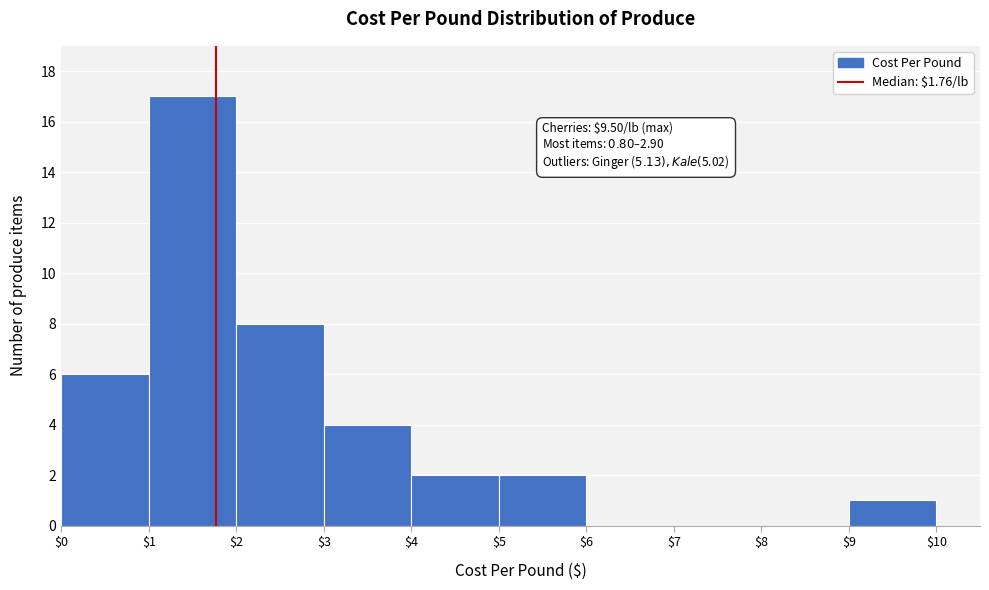

Over which range of the x-axis is the bar tallest?

$1 to $2